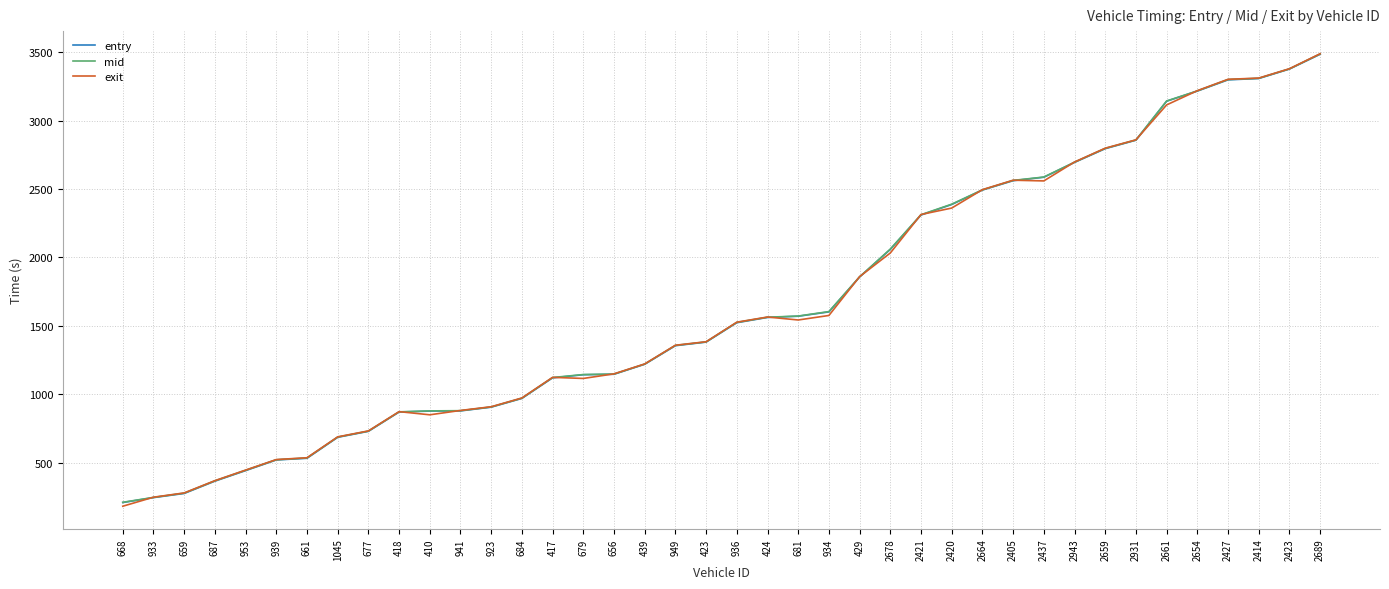

True or false: mid and entry cross at least once.

False